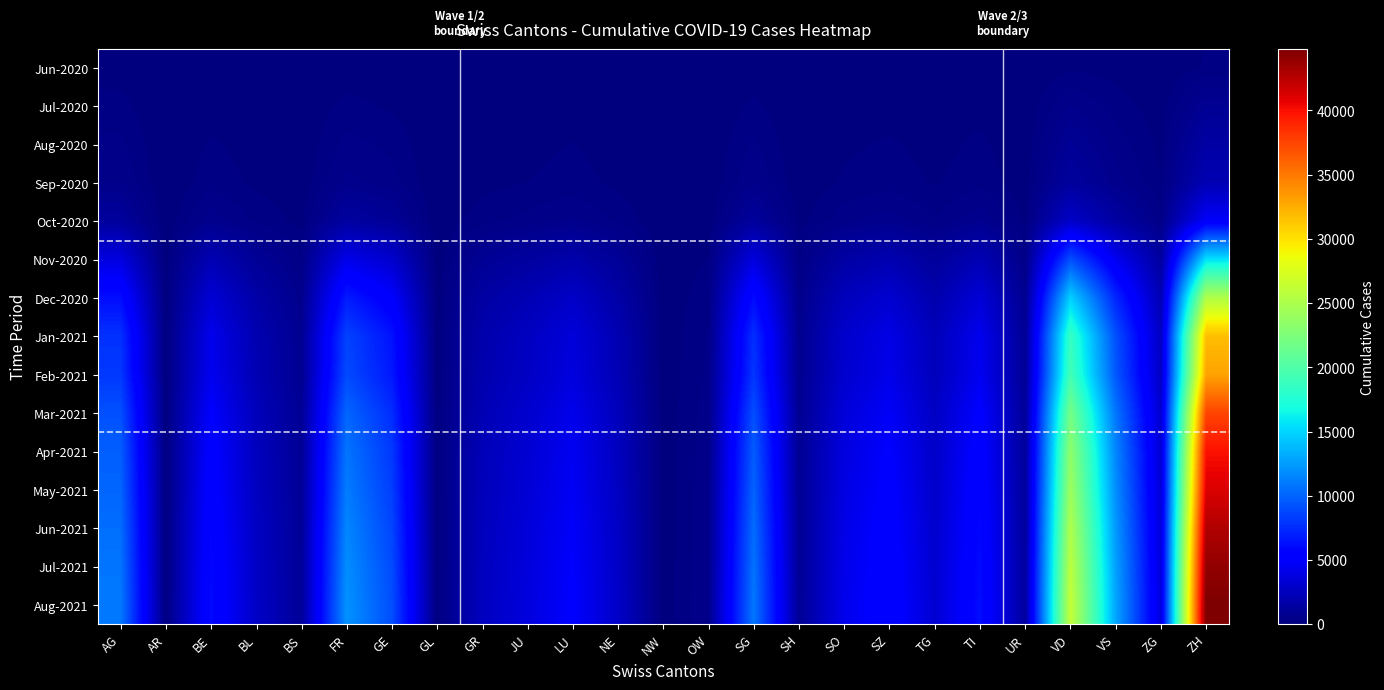

Reading right to left, list all the values displayed in this chart.

Jun-2020: ZH=189	ZG=23	VS=105	VD=138	UR=4	TI=14	TG=15	SZ=21	SO=19	SH=5	SG=54	OW=1	NW=0	NE=23	LU=27	JU=12	GR=9	GL=1	GE=56	FR=61	BS=7	BL=17	BE=27	AR=3	AG=88
Jul-2020: ZH=826	ZG=75	VS=258	VD=530	UR=27	TI=121	TG=63	SZ=103	SO=78	SH=17	SG=215	OW=9	NW=1	NE=52	LU=96	JU=64	GR=44	GL=3	GE=145	FR=236	BS=18	BL=49	BE=79	AR=4	AG=237
Aug-2020: ZH=1500	ZG=130	VS=450	VD=920	UR=45	TI=210	TG=115	SZ=195	SO=145	SH=32	SG=380	OW=18	NW=2	NE=98	LU=180	JU=130	GR=88	GL=5	GE=301	FR=410	BS=35	BL=98	BE=201	AR=6	AG=390
Sep-2020: ZH=2100	ZG=175	VS=610	VD=1250	UR=60	TI=290	TG=155	SZ=270	SO=200	SH=44	SG=510	OW=25	NW=3	NE=135	LU=240	JU=175	GR=120	GL=7	GE=420	FR=580	BS=50	BL=135	BE=280	AR=8	AG=520
Oct-2020: ZH=4900	ZG=410	VS=1420	VD=2900	UR=140	TI=680	TG=360	SZ=630	SO=470	SH=102	SG=1190	OW=58	NW=7	NE=315	LU=560	JU=410	GR=280	GL=16	GE=980	FR=1350	BS=115	BL=310	BE=650	AR=18	AG=1200
Nov-2020: ZH=15500	ZG=1290	VS=4480	VD=9100	UR=440	TI=2140	TG=1130	SZ=1980	SO=1480	SH=320	SG=3750	OW=182	NW=22	NE=990	LU=1760	JU=1300	GR=880	GL=48	GE=3100	FR=4200	BS=360	BL=980	BE=2100	AR=55	AG=3800
Dec-2020: ZH=25200	ZG=2100	VS=7280	VD=14800	UR=715	TI=3480	TG=1840	SZ=3220	SO=2410	SH=520	SG=6100	OW=296	NW=36	NE=1620	LU=2860	JU=2100	GR=1440	GL=78	GE=5100	FR=6800	BS=590	BL=1600	BE=3400	AR=90	AG=6200
Jan-2021: ZH=31700	ZG=2640	VS=9160	VD=18600	UR=900	TI=4380	TG=2315	SZ=4050	SO=3030	SH=655	SG=7680	OW=372	NW=45	NE=2040	LU=3600	JU=2640	GR=1810	GL=98	GE=6420	FR=8550	BS=740	BL=2010	BE=4280	AR=113	AG=7800
Feb-2021: ZH=32950	ZG=2745	VS=9520	VD=19330	UR=935	TI=4550	TG=2405	SZ=4210	SO=3150	SH=680	SG=7980	OW=386	NW=47	NE=2120	LU=3740	JU=2740	GR=1880	GL=102	GE=6680	FR=8890	BS=770	BL=2090	BE=4450	AR=117	AG=8100
Mar-2021: ZH=37450	ZG=3120	VS=10820	VD=21990	UR=1063	TI=5175	TG=2735	SZ=4790	SO=3580	SH=774	SG=9080	OW=439	NW=53	NE=2410	LU=4250	JU=3120	GR=2140	GL=116	GE=7600	FR=10100	BS=876	BL=2380	BE=5060	AR=133	AG=9200
Apr-2021: ZH=39920	ZG=3325	VS=11535	VD=23440	UR=1133	TI=5515	TG=2915	SZ=5105	SO=3815	SH=825	SG=9680	OW=468	NW=57	NE=2570	LU=4530	JU=3325	GR=2280	GL=124	GE=8100	FR=10760	BS=934	BL=2535	BE=5390	AR=142	AG=9800
May-2021: ZH=41160	ZG=3430	VS=11895	VD=24170	UR=1168	TI=5685	TG=3005	SZ=5265	SO=3935	SH=850	SG=9980	OW=483	NW=59	NE=2650	LU=4670	JU=3430	GR=2350	GL=128	GE=8350	FR=11100	BS=963	BL=2615	BE=5560	AR=146	AG=10100
Jun-2021: ZH=42806	ZG=3566	VS=12369	VD=25137	UR=1214	TI=5910	TG=3126	SZ=5474	SO=4091	SH=884	SG=10380	OW=502	NW=61	NE=2756	LU=4855	JU=3566	GR=2445	GL=133	GE=8680	FR=11540	BS=1001	BL=2720	BE=5780	AR=152	AG=10500
Jul-2021: ZH=43984	ZG=3664	VS=12706	VD=25831	UR=1247	TI=6072	TG=3212	SZ=5623	SO=4203	SH=908	SG=10670	OW=516	NW=63	NE=2831	LU=4990	JU=3664	GR=2512	GL=137	GE=8920	FR=11860	BS=1028	BL=2795	BE=5940	AR=156	AG=10800
Aug-2021: ZH=44802	ZG=3731	VS=12946	VD=26328	UR=1270	TI=6185	TG=3272	SZ=5729	SO=4281	SH=925	SG=10870	OW=526	NW=64	NE=2883	LU=5085	JU=3731	GR=2559	GL=140	GE=9090	FR=12080	BS=1047	BL=2845	BE=6050	AR=159	AG=11000